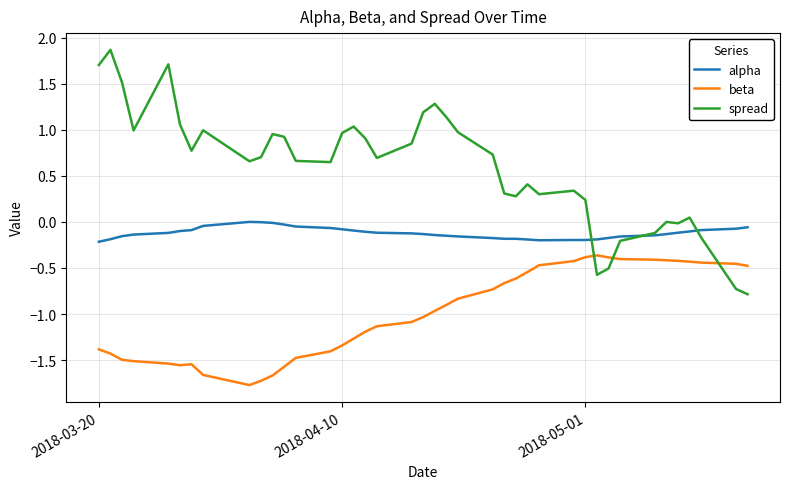

True or false: alpha and beta cross at least once.

False